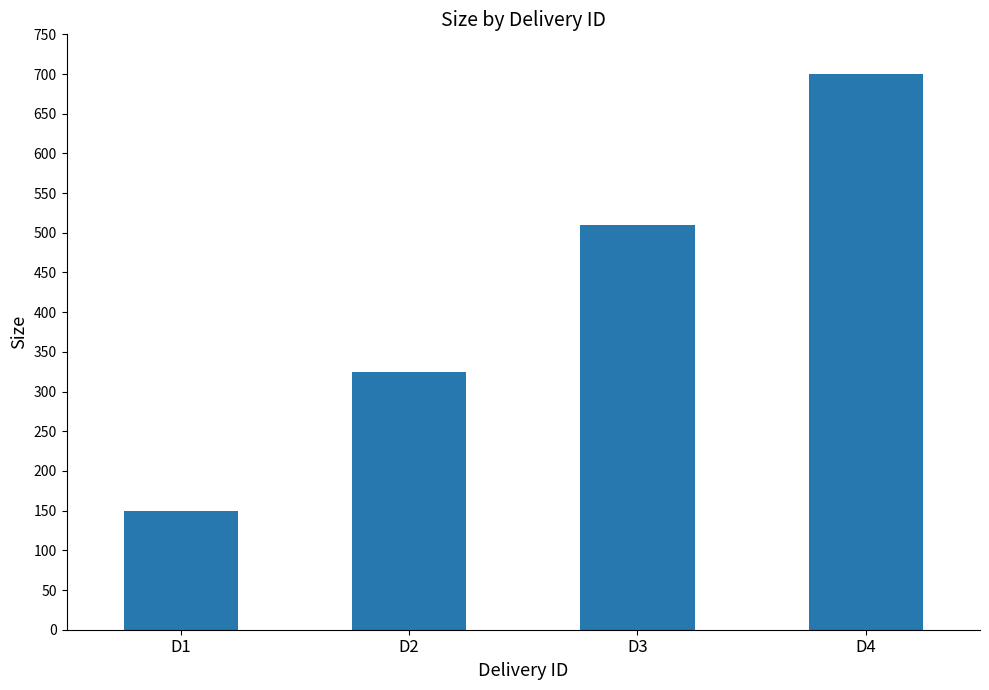

Count the values in the range 325 to 700.

3